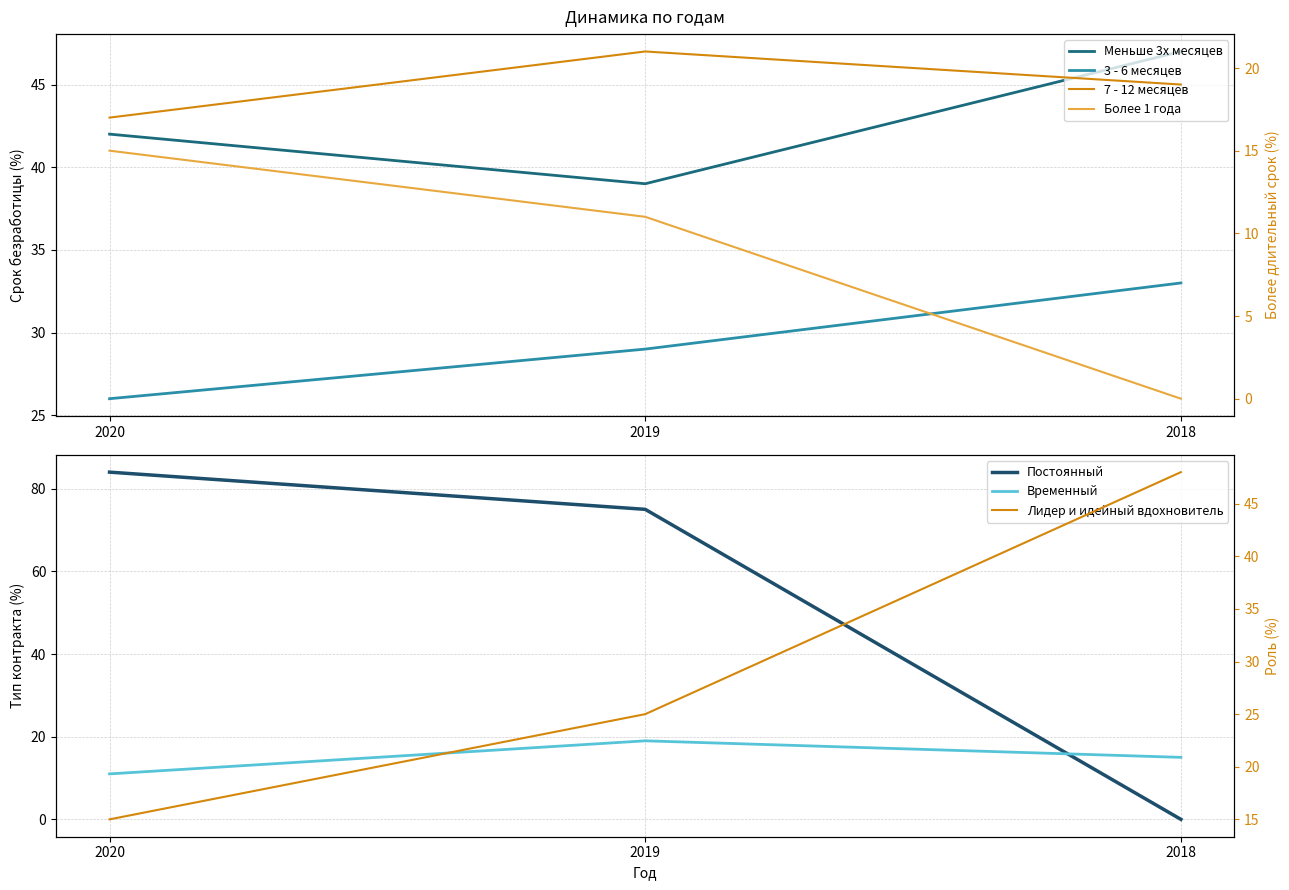

What is the difference between the second highest and minimum values in the 3 - 6 месяцев series?

3